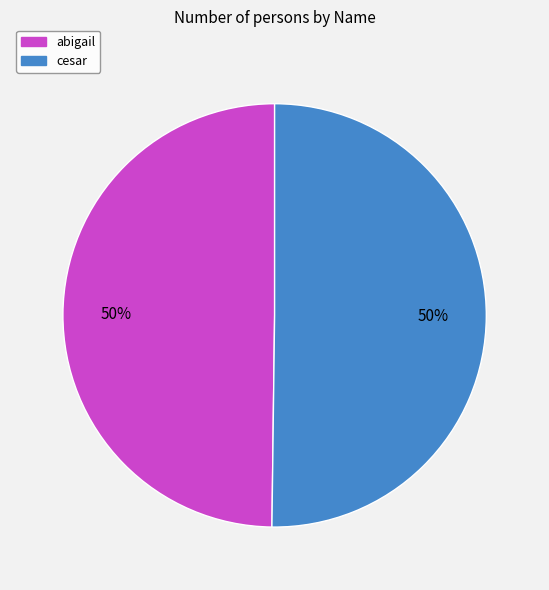

The cesar slice represents 58% of the pie. True or false?

False